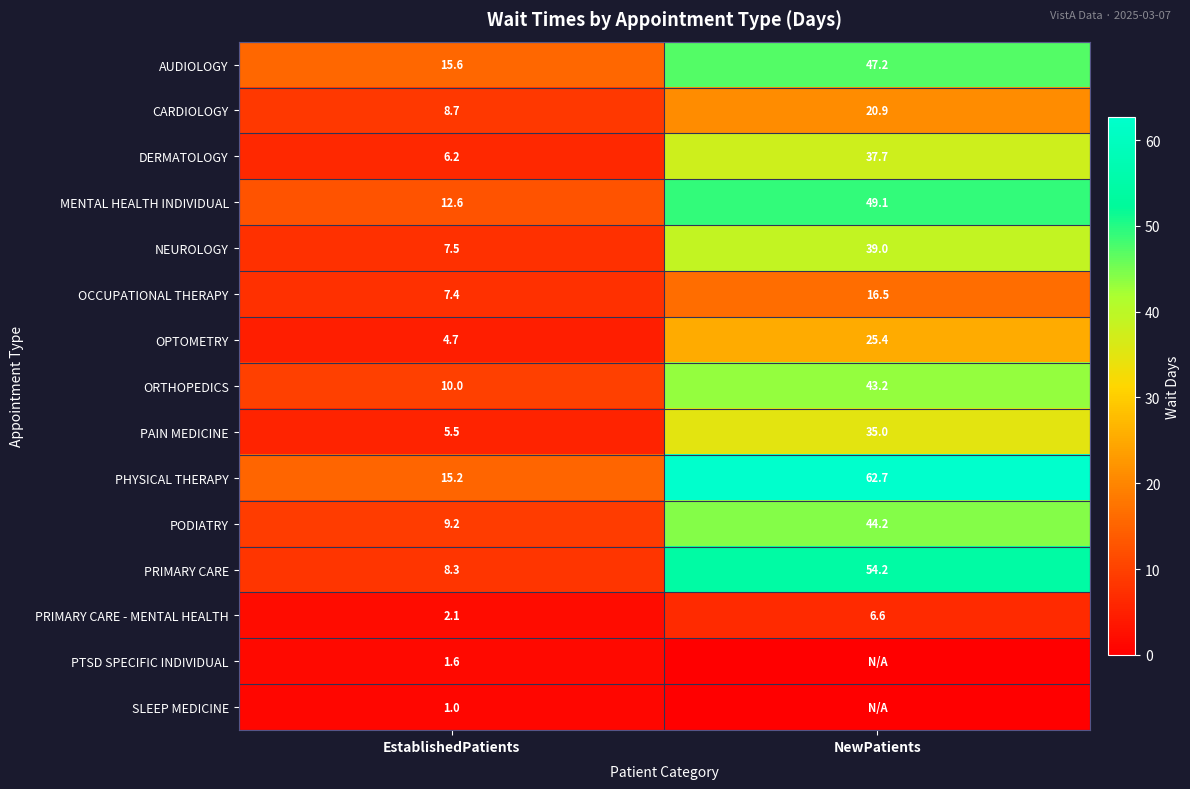

Is it true that PODIATRY equals 9.2 at EstablishedPatients?

True